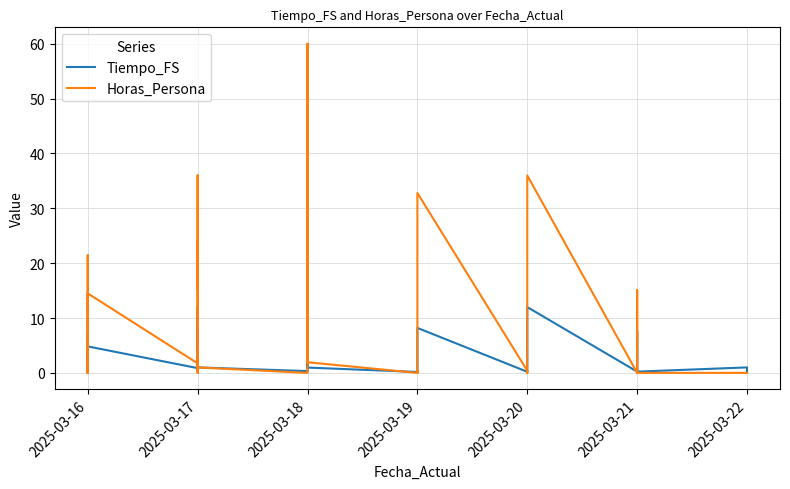

How many lines are shown in the chart?

2